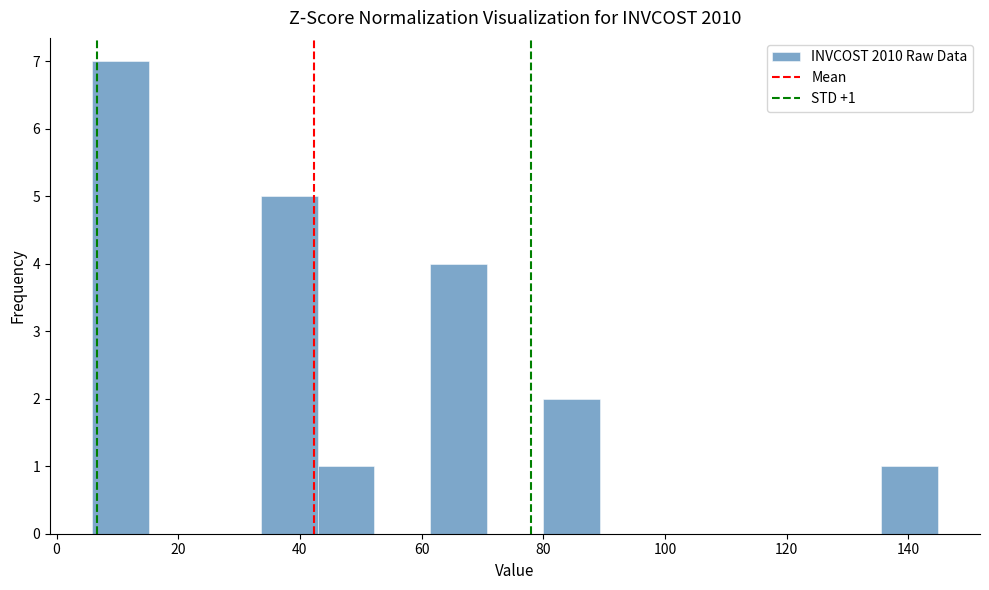

Which range on the x-axis has the tallest bar?

6 to 16